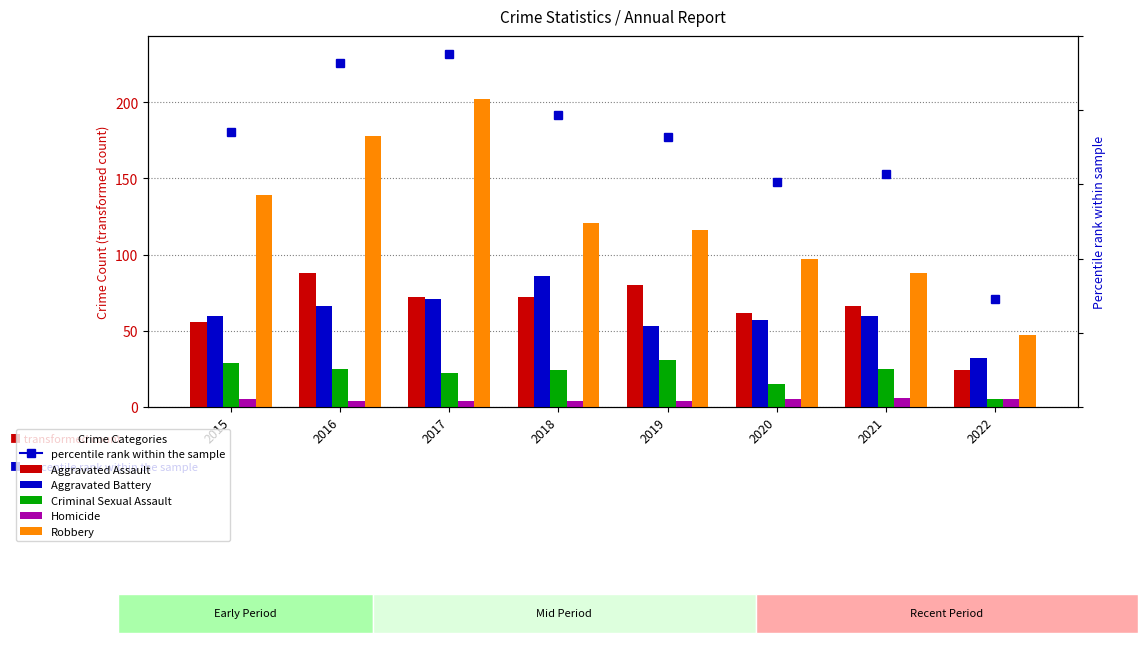

What is the spread (max minus min) of values at 2021?

82